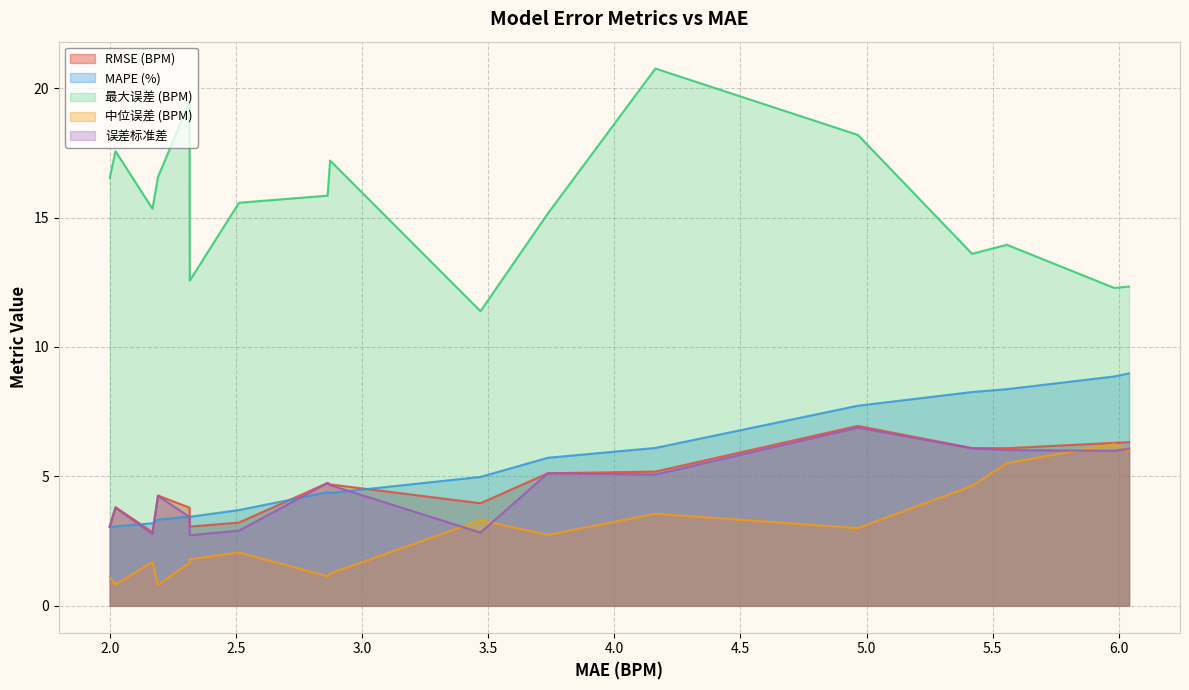

Which series has the widest spread of values?

最大误差 (BPM)